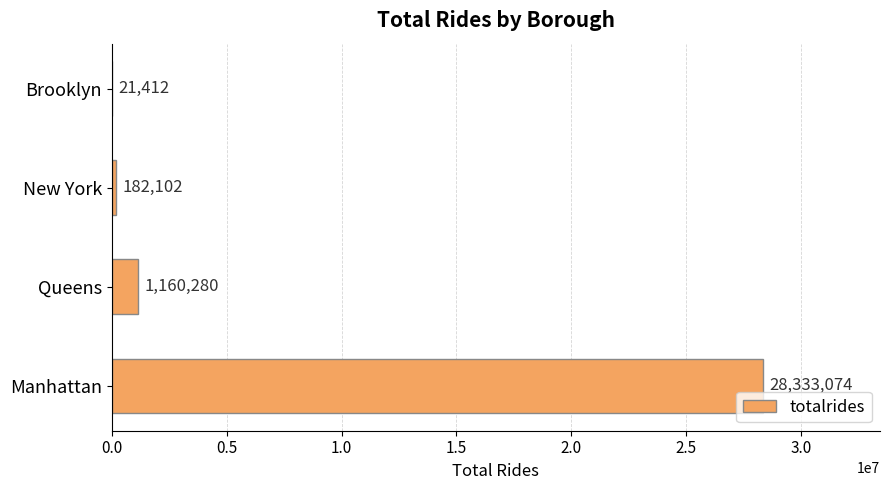

What is the change in value from Manhattan to Brooklyn?

-28311662